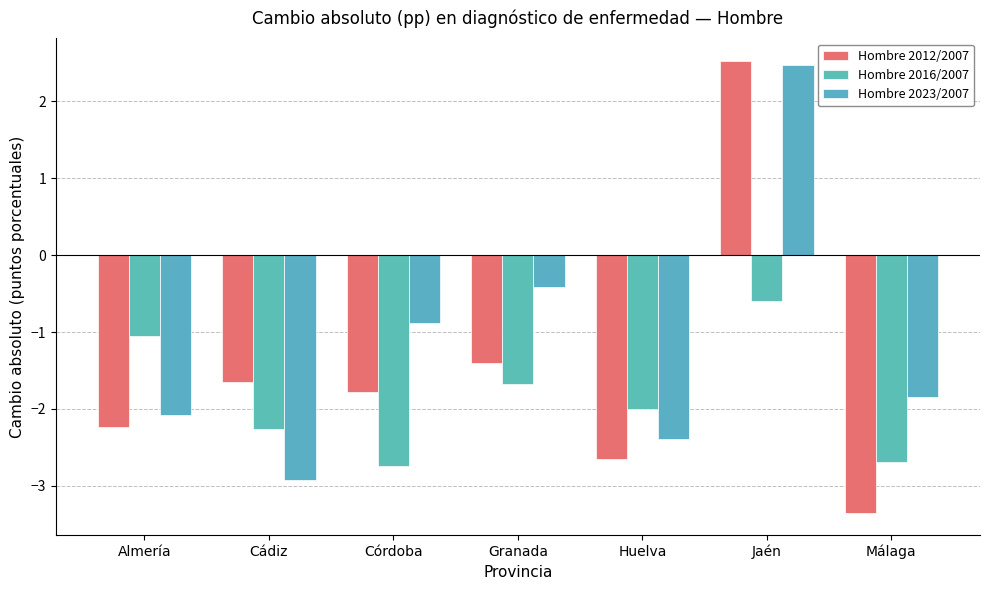

What is the label of the 2nd bar from the left?

Cádiz